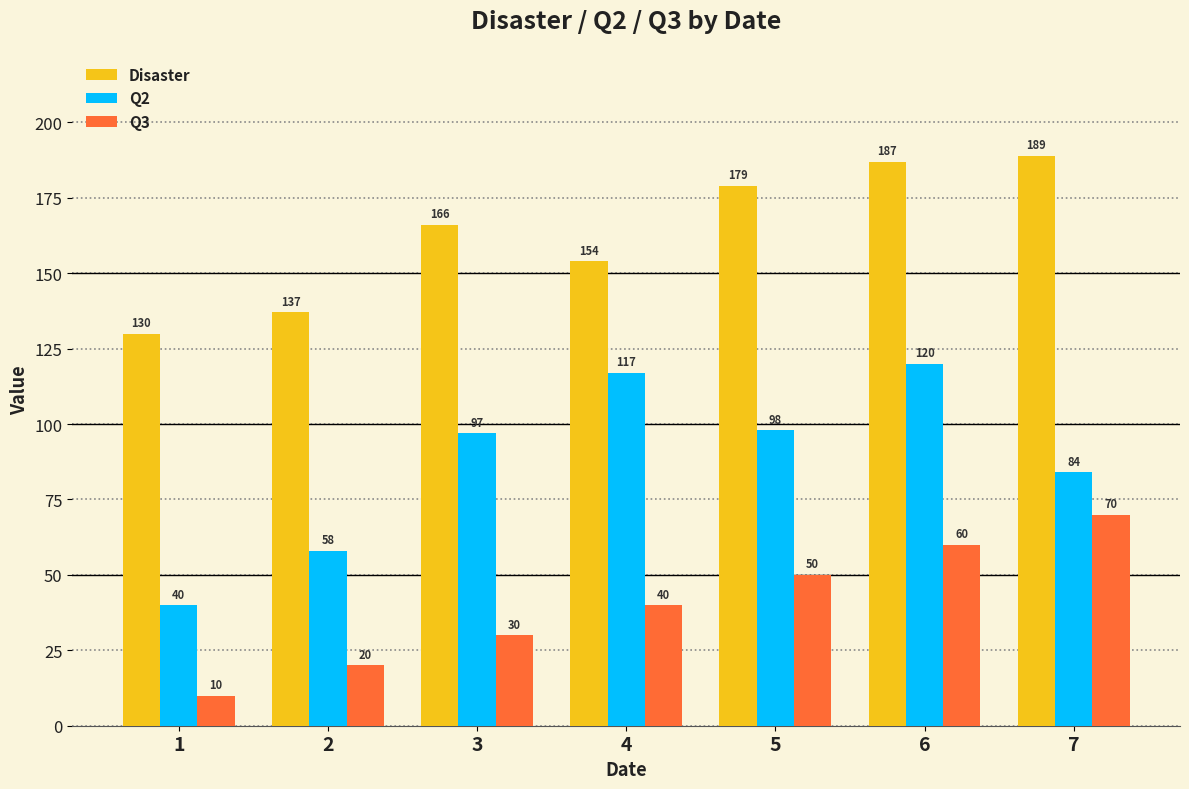

Where is Q3 nearest to the value 40?

4